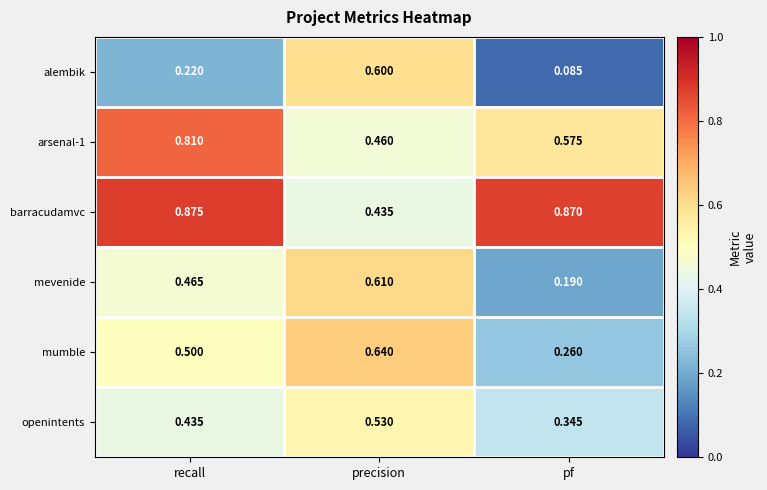

Which series has the largest total across all categories?

barracudamvc